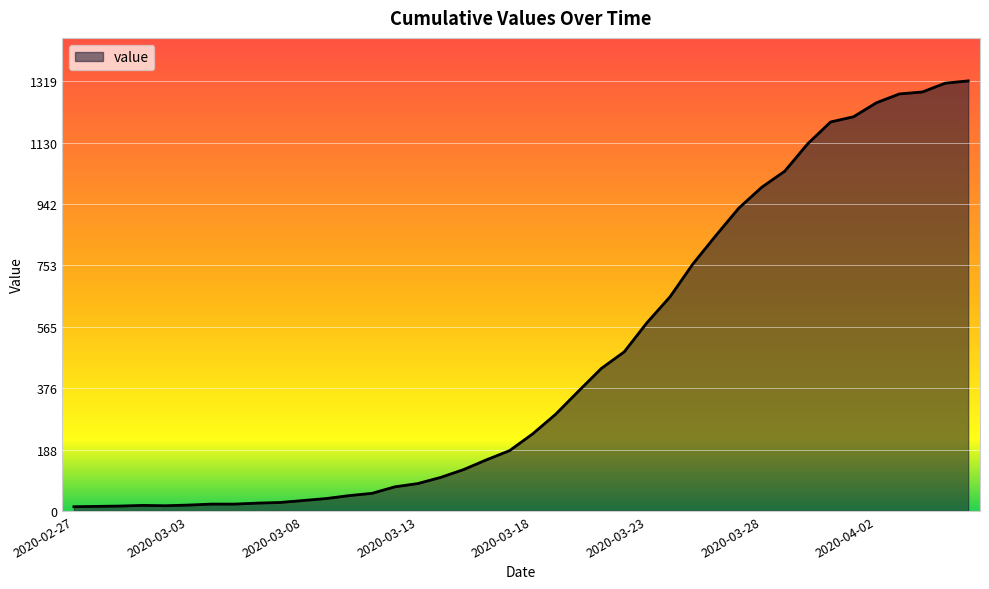

What is the greatest value displayed?

1319